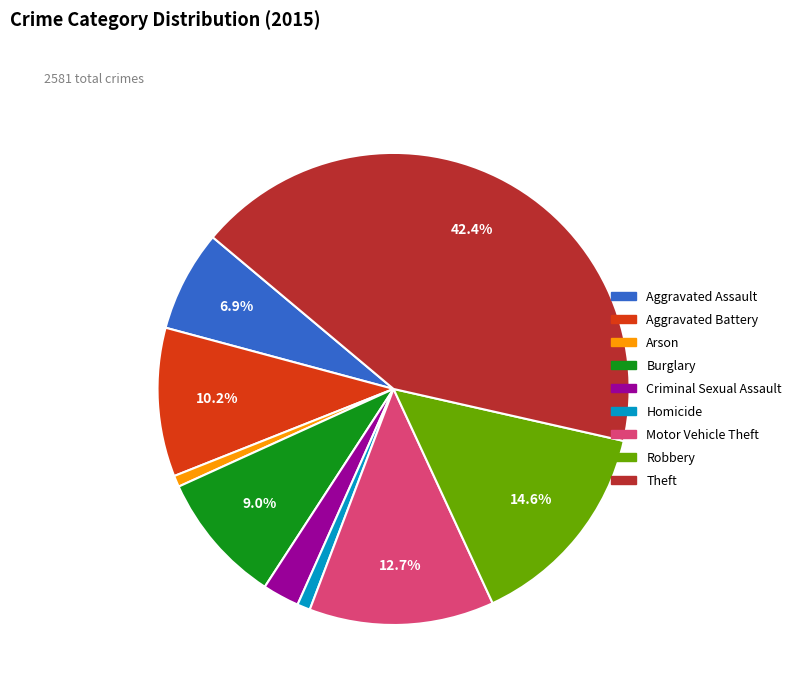

Between Robbery and Aggravated Battery, which is larger?

Robbery